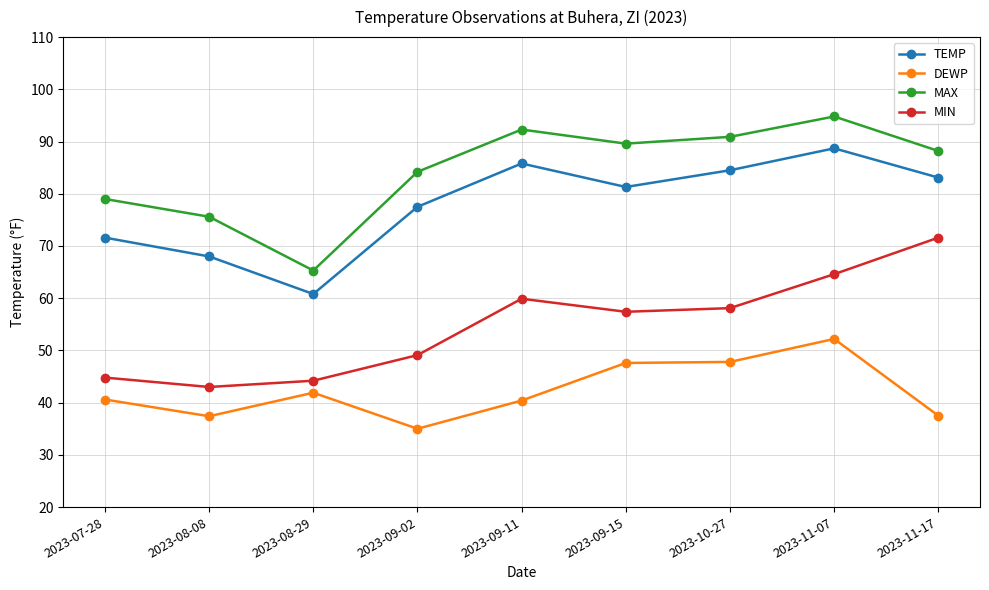

What is the total value across all series at 2023-11-07?

300.3